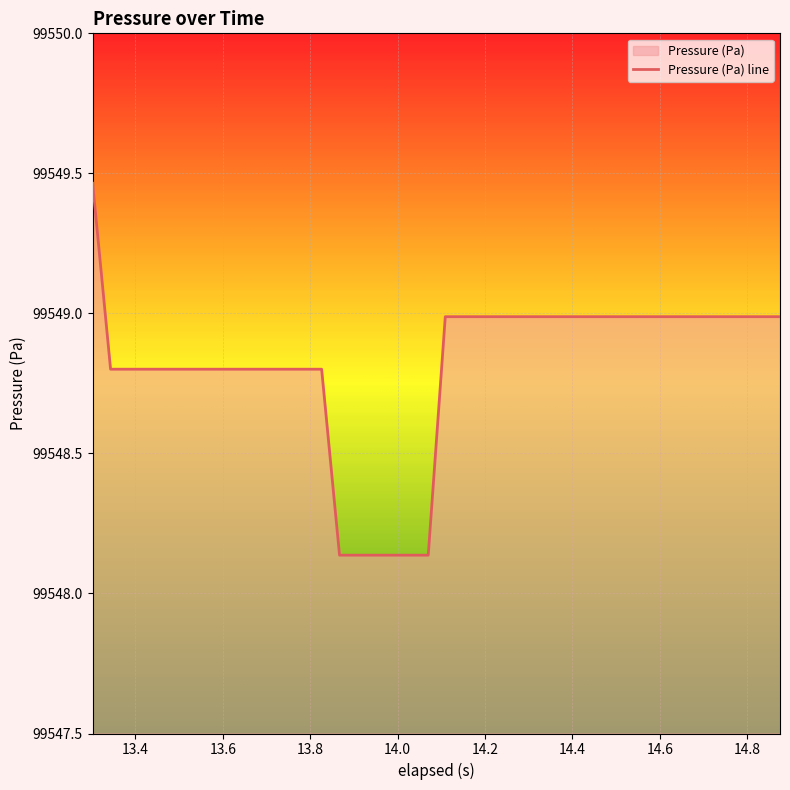

What is the label of the 37th point from the right?

13.8